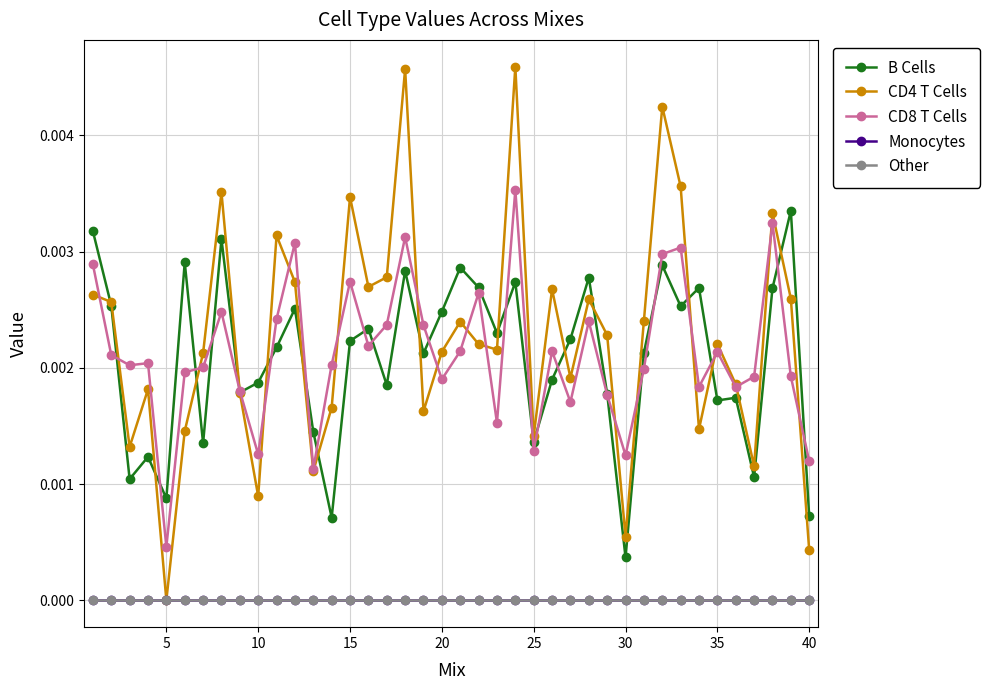

Which series has the widest spread of values?

CD4 T Cells